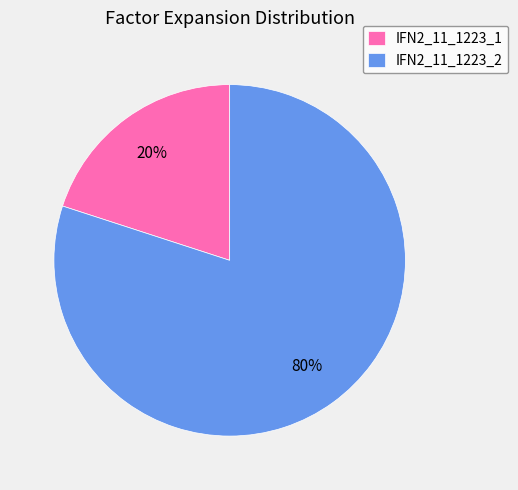

To the nearest percent, what portion does IFN2_11_1223_1 represent?

20%